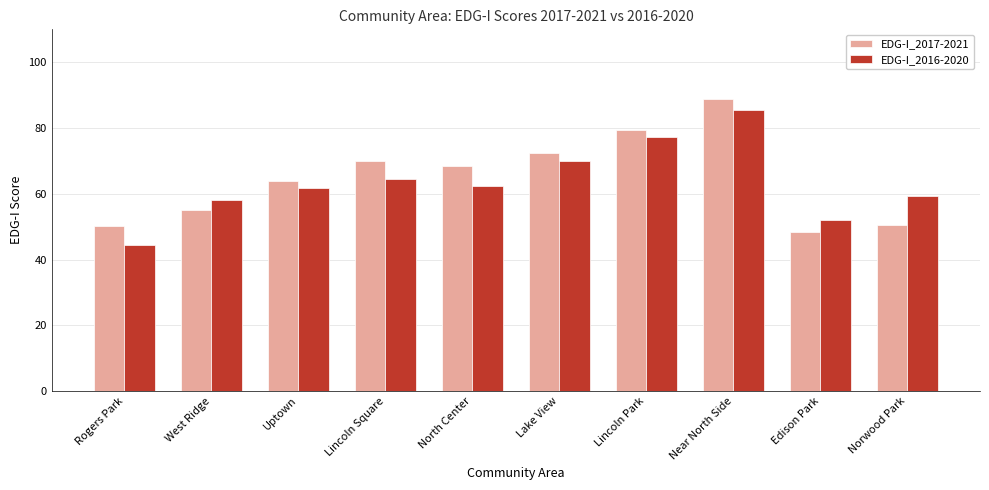

The value of EDG-I_2017-2021 at Norwood Park is 50.4. True or false?

True